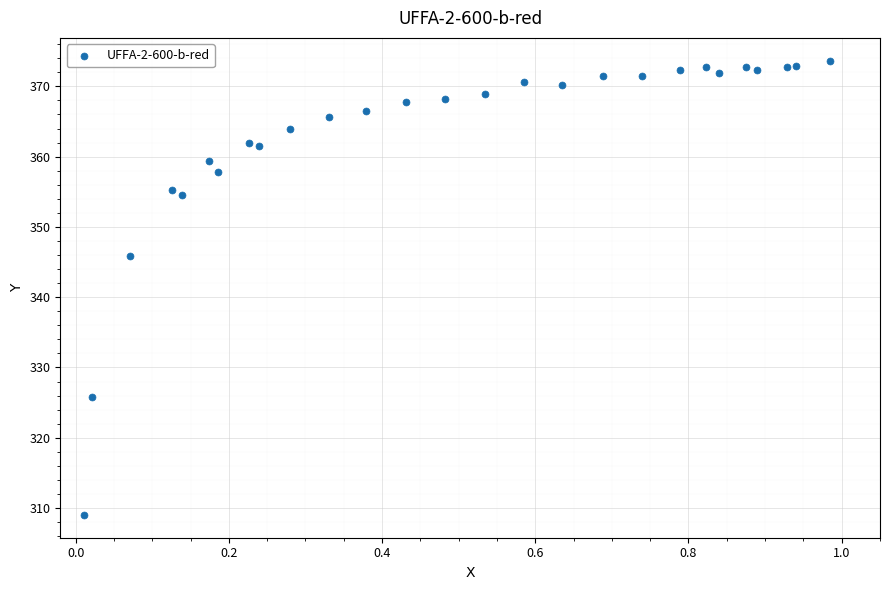

What Y value in the scatter plot is closest to 341?

345.9